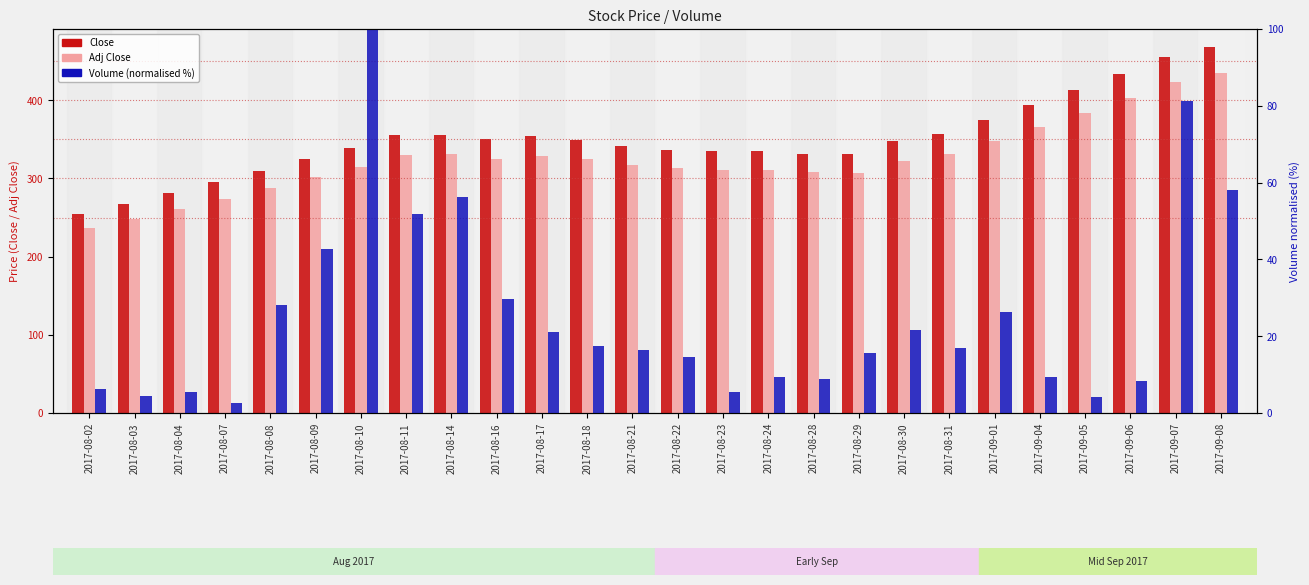

How many values in the Adj Close series are below 322?

13